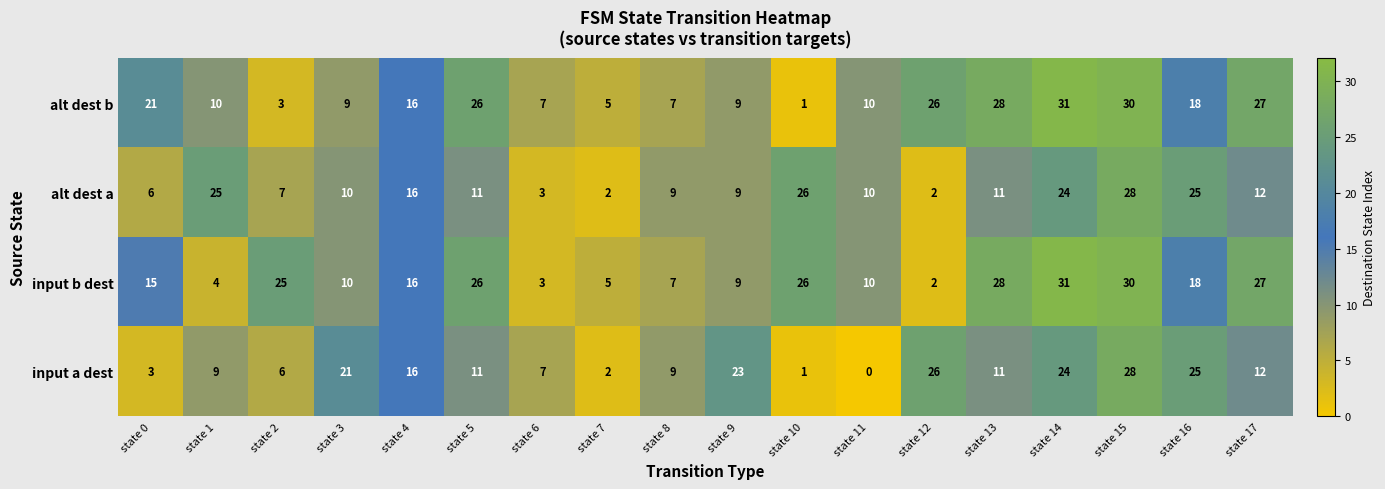

At how many categories does at least one series exceed 6?

17